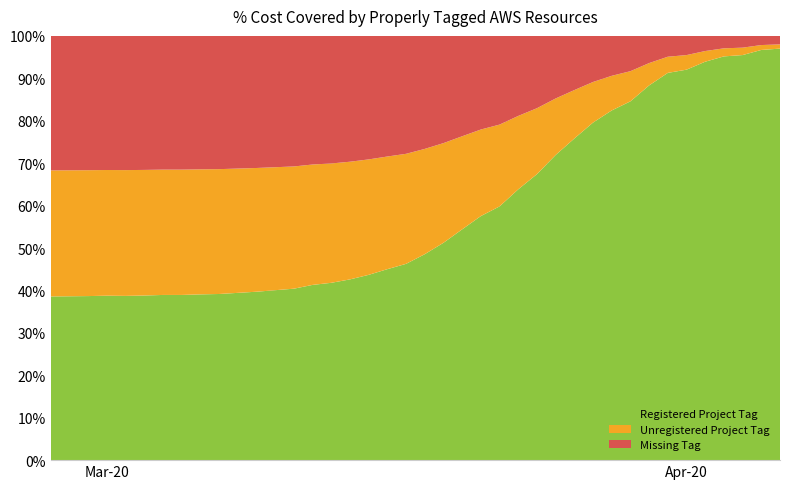

What is the difference between the maximum and minimum values in the Registered Project Tag series?

58.4